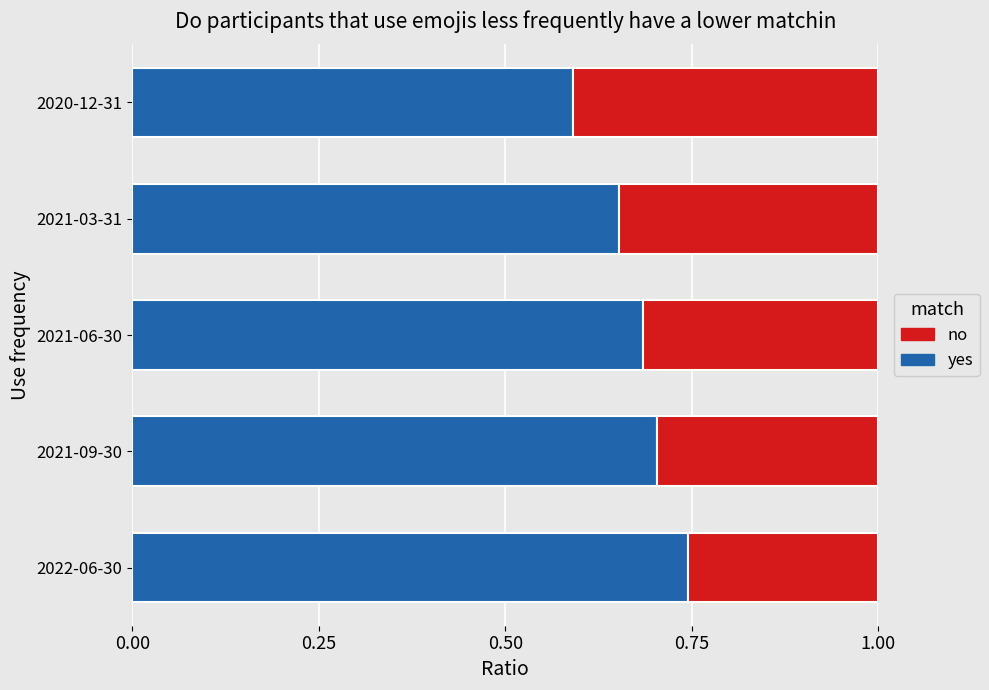

How many yes values are between 0 and 1?

5